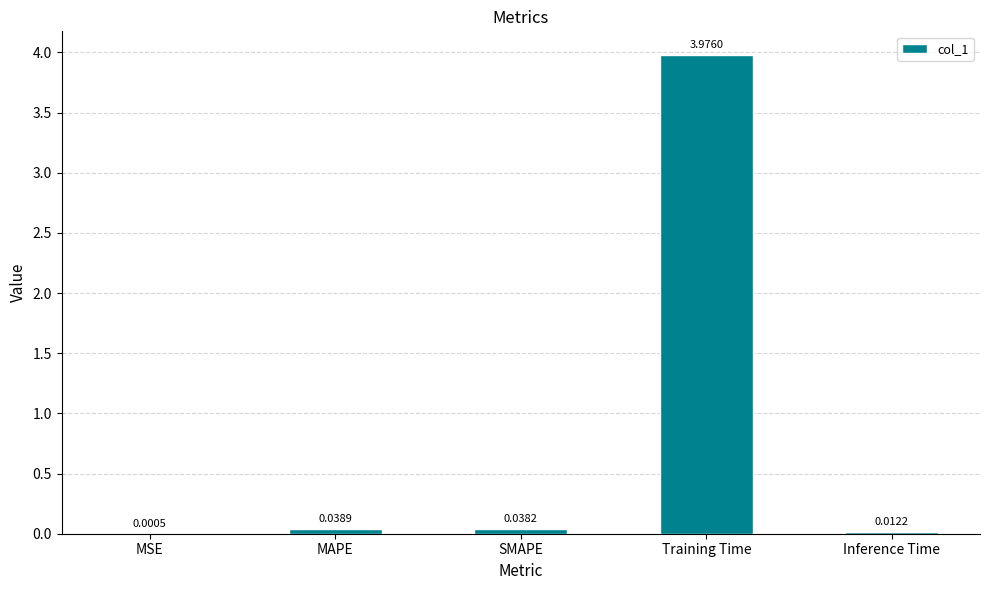

At which label is the value closest to 1?

MAPE